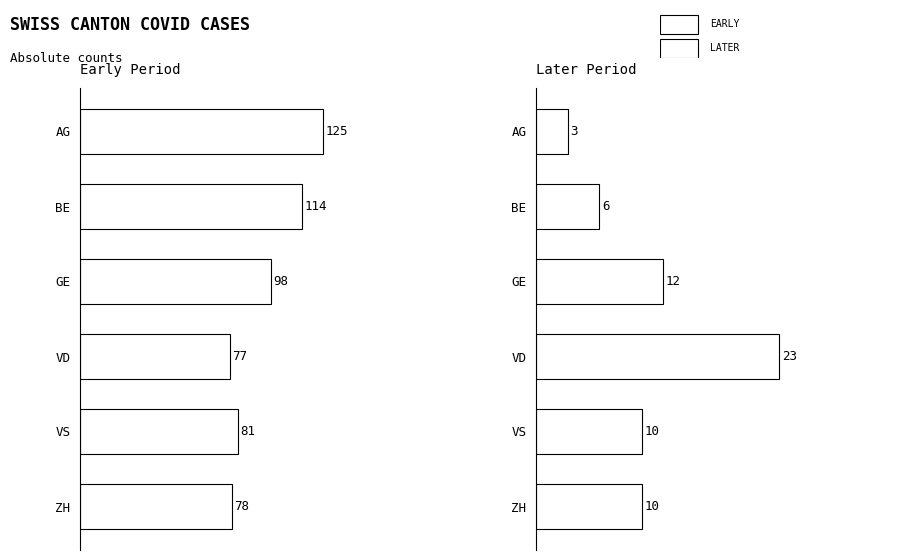

Which series changed the most between VS and ZH?

Early Period